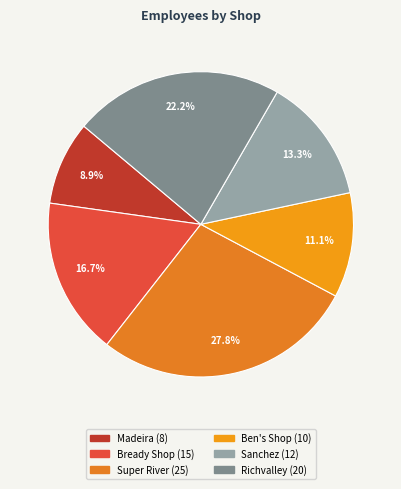

To the nearest percent, what portion does Richvalley represent?

22%